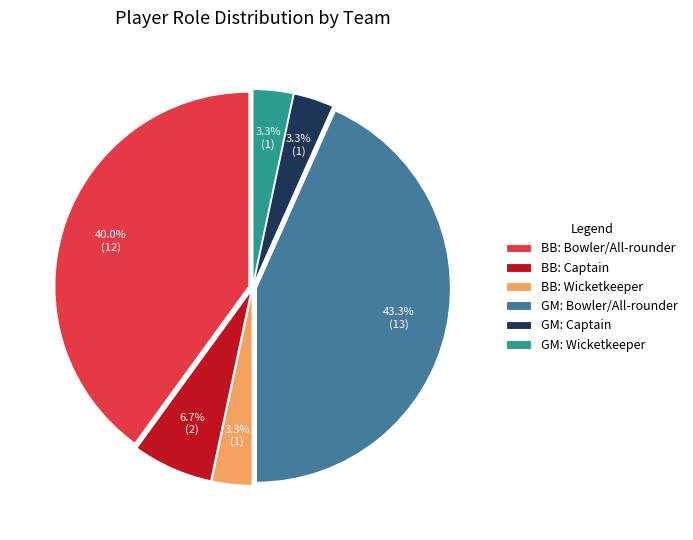

Which category has the biggest portion of the pie?

GM: Bowler/All-rounder